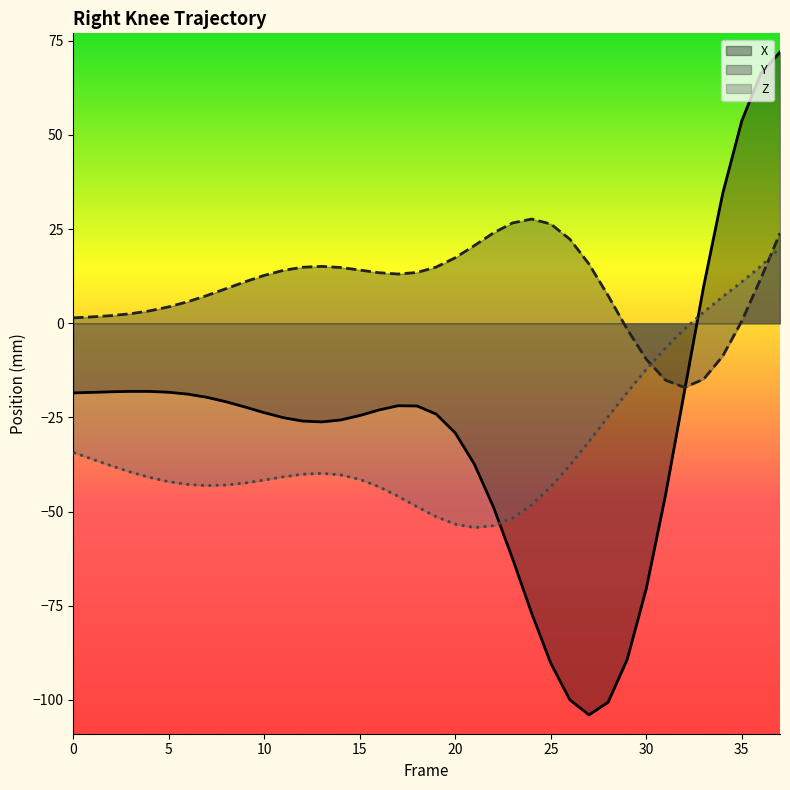

The Z series shows -45.9 at 17. True or false?

True